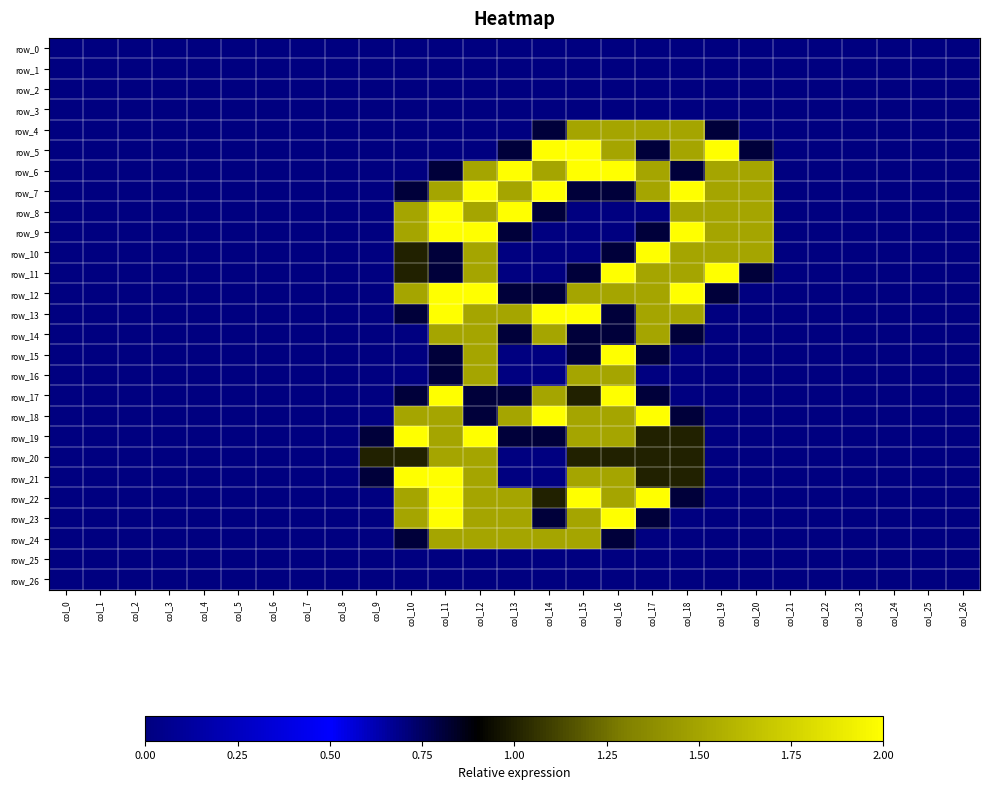

Is it true that row_10 equals -0.9 at col_9?

False